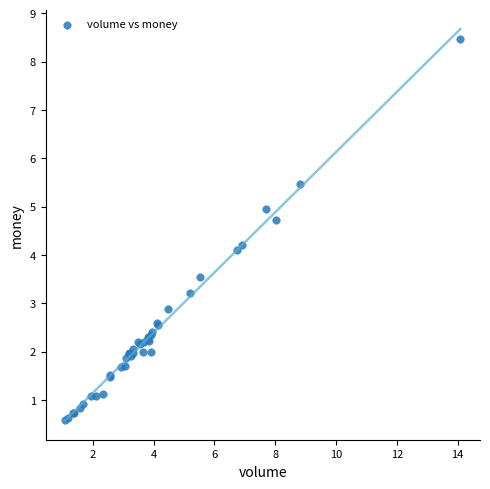

What Y value in the scatter plot is closest to 4?

4.1